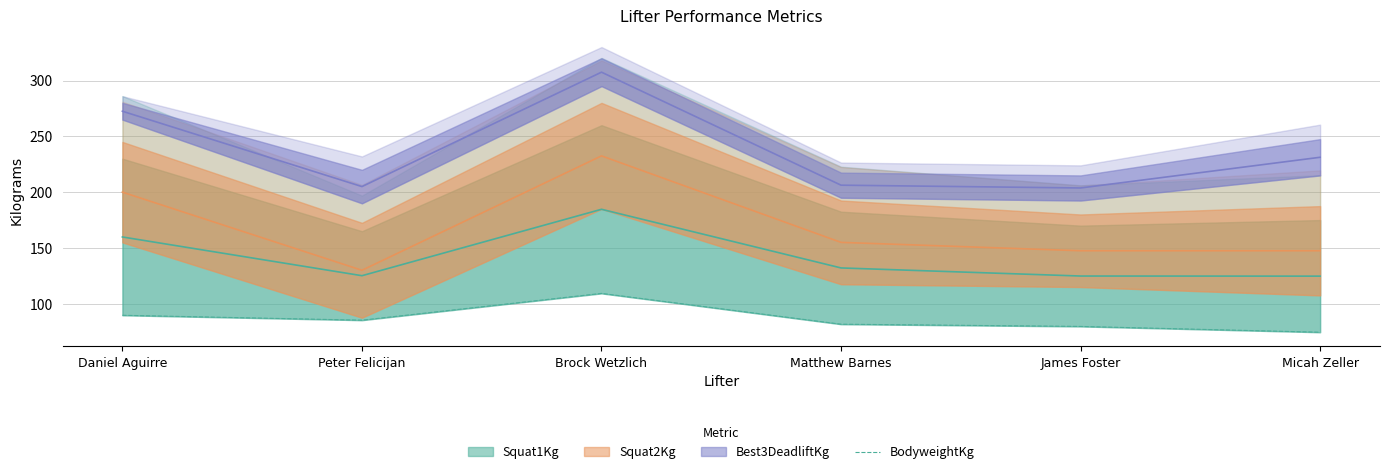

How many data points are less than 85?

3